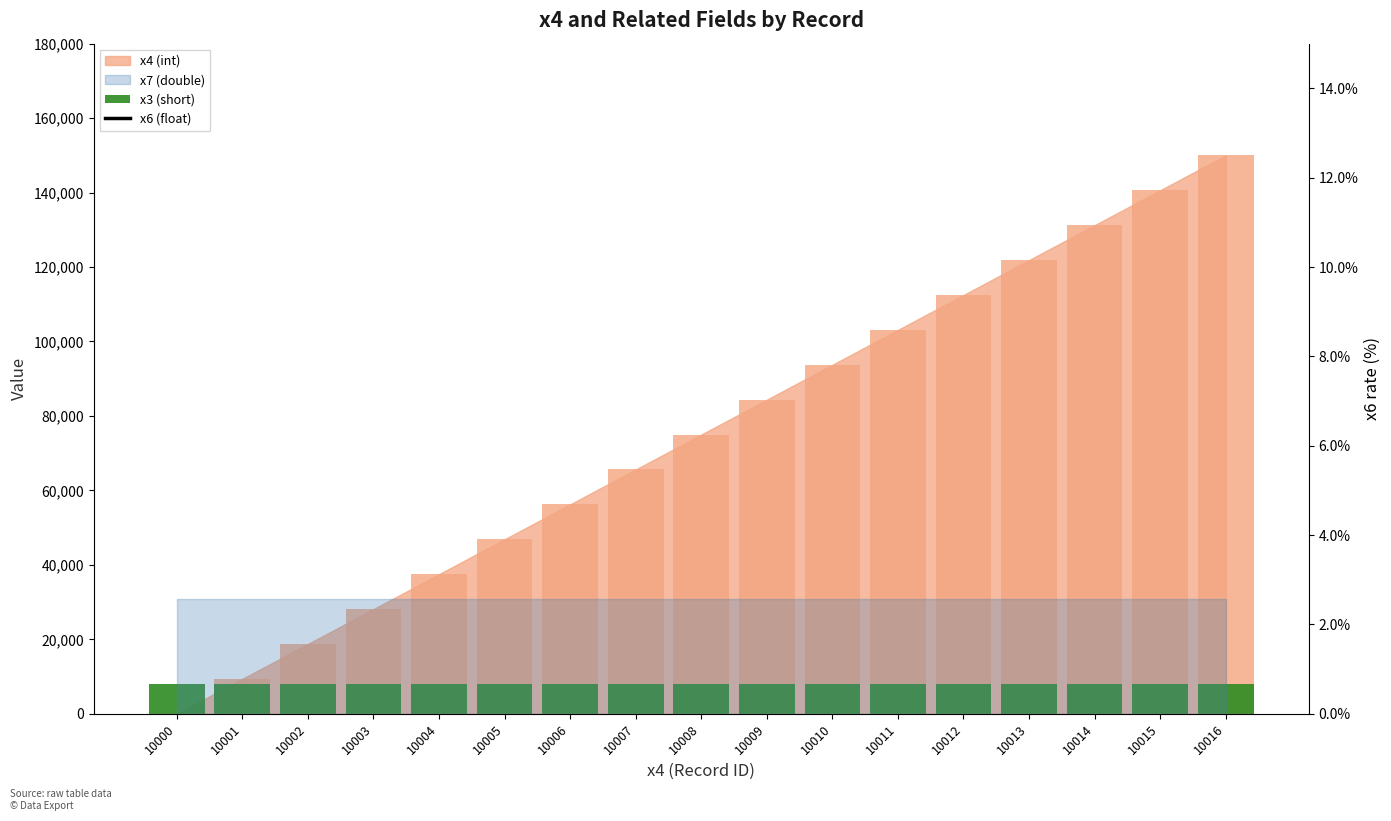

Is it true that x6 (float) equals 128 at 10012?

True